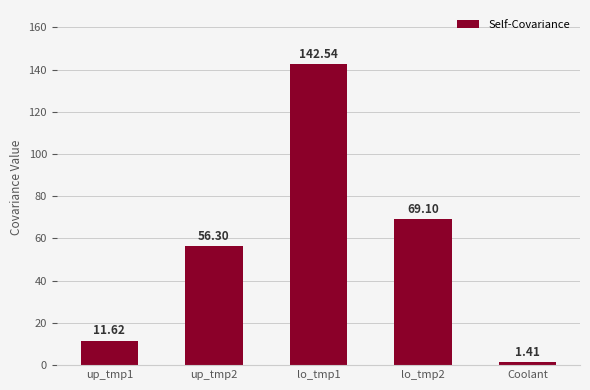

What is the difference between the values at lo_tmp1 and Coolant?

141.1